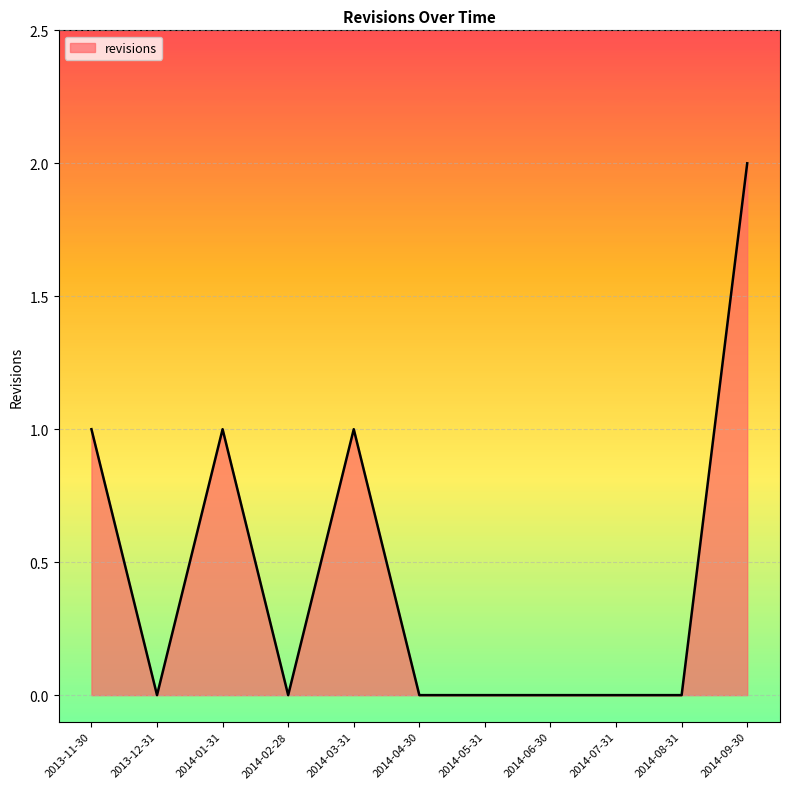

Count the number of categories in the chart.

11